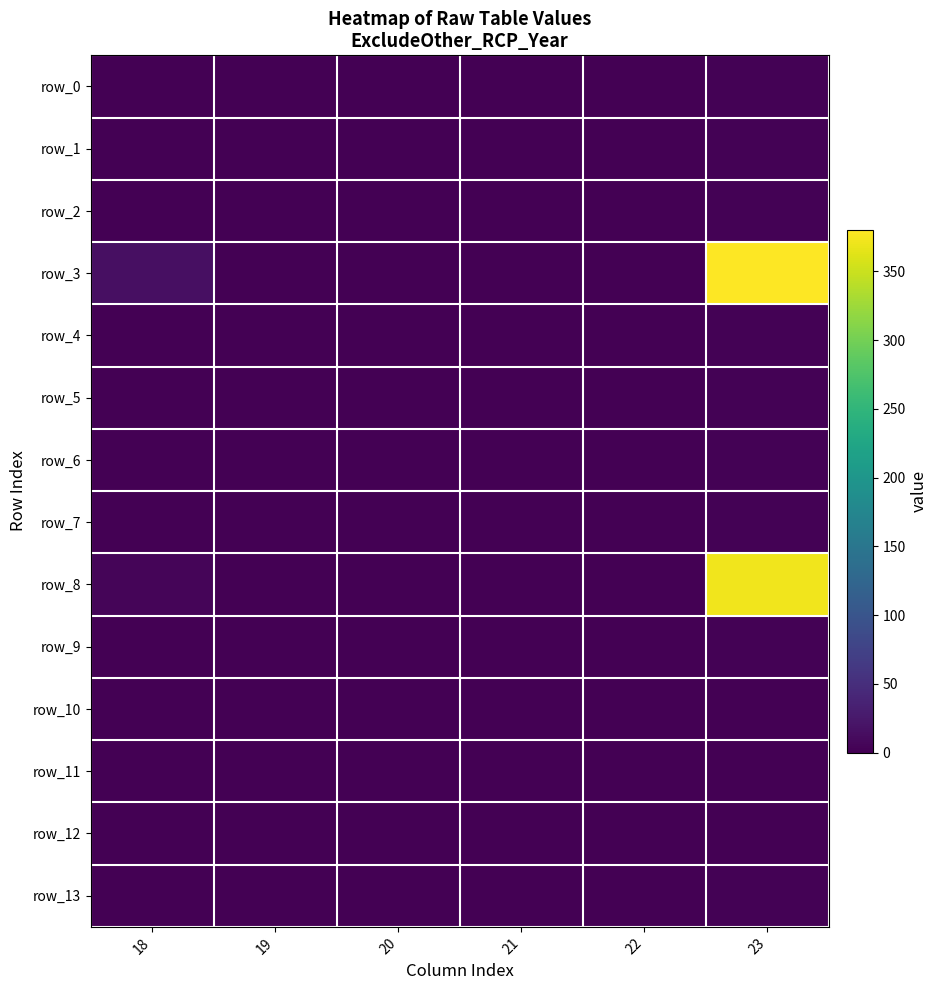

Reading right to left, what are all the values shown in this chart?

row_0: 23=2.2	22=0.0	21=0.0	20=0.0	19=0.0	18=0.0
row_1: 23=2.2	22=0.0	21=0.0	20=0.0	19=0.0	18=0.0
row_2: 23=2.2	22=0.0	21=0.0	20=0.0	19=0.0	18=0.0
row_3: 23=380.4	22=0.0	21=0.0	20=0.0	19=0.0	18=15.0
row_4: 23=2.2	22=0.0	21=0.0	20=0.0	19=0.0	18=0.0
row_5: 23=2.2	22=0.0	21=0.0	20=0.0	19=0.0	18=0.0
row_6: 23=2.2	22=0.0	21=0.0	20=0.0	19=0.0	18=0.0
row_7: 23=2.2	22=0.0	21=0.0	20=0.0	19=0.0	18=0.0
row_8: 23=372.5	22=0.0	21=0.0	20=0.0	19=0.0	18=5.0
row_9: 23=2.2	22=0.0	21=0.0	20=0.0	19=0.0	18=0.0
row_10: 23=0.0	22=0.0	21=0.0	20=0.0	19=0.0	18=0.0
row_11: 23=0.0	22=0.0	21=0.0	20=0.0	19=0.0	18=0.0
row_12: 23=0.0	22=0.0	21=0.0	20=0.0	19=0.0	18=0.0
row_13: 23=2.2	22=0.0	21=0.0	20=0.0	19=0.0	18=0.0